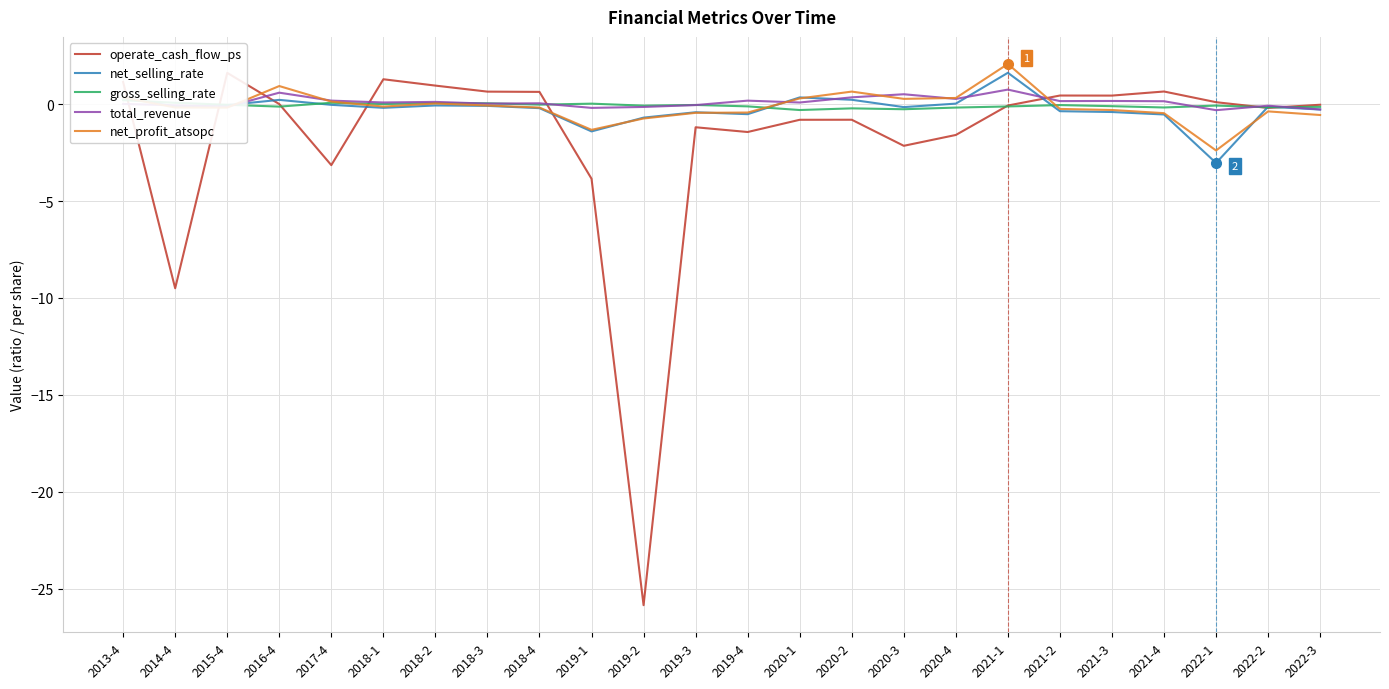

What is the difference between the maximum and second lowest values in the net_selling_rate series?

3.0